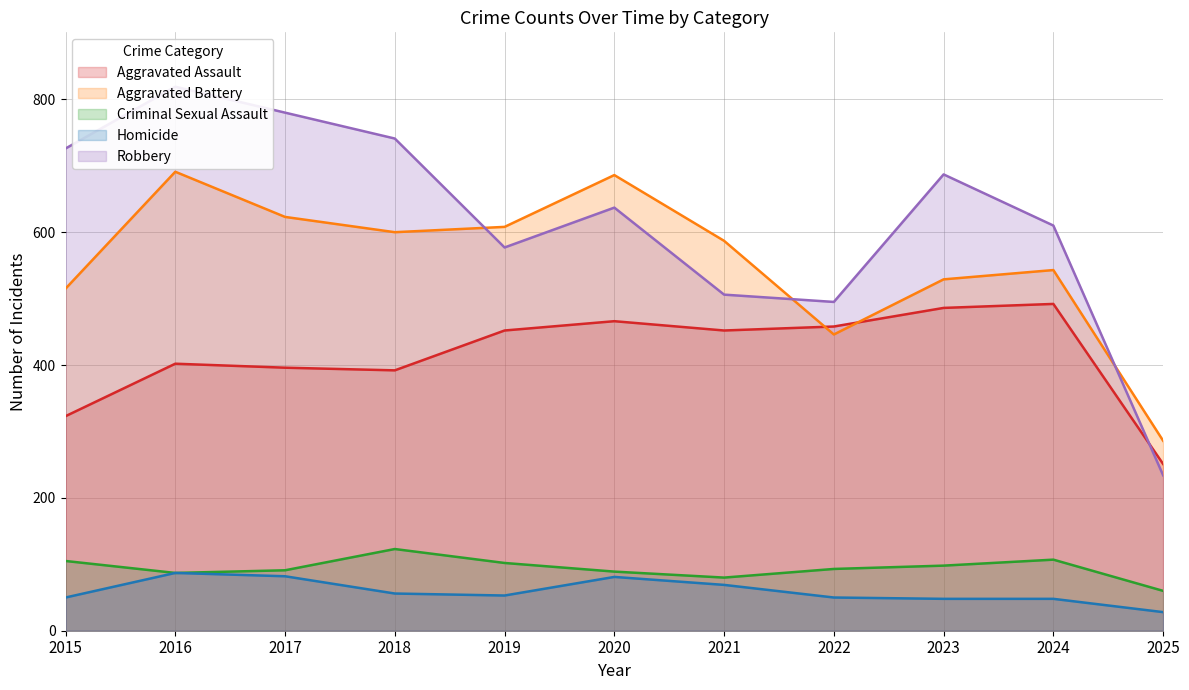

How many interior local peaks does the Criminal Sexual Assault series have?

2